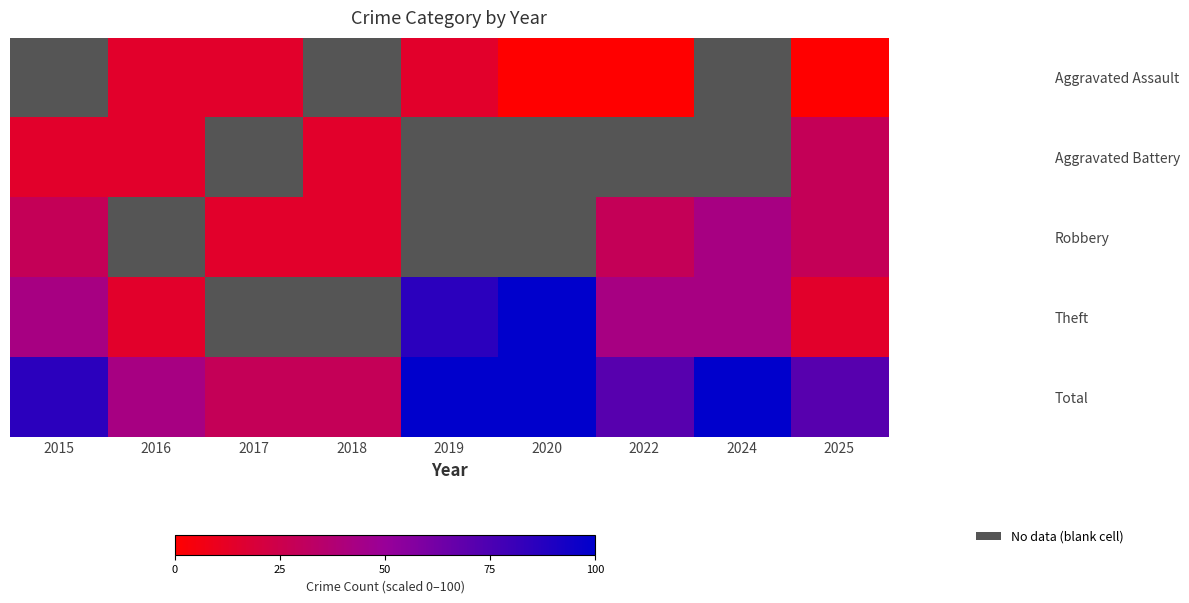

Rank the series by their maximum value, from highest to lowest.

Theft, Total, Robbery, Aggravated Assault, Aggravated Battery